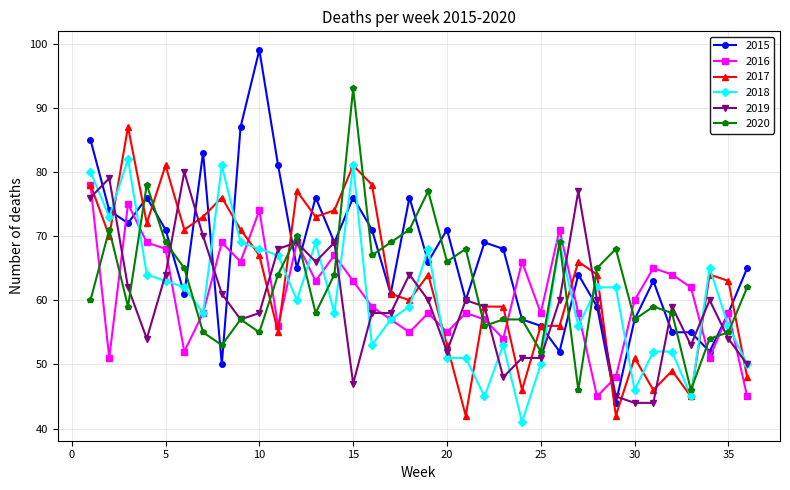

What is the minimum value for 2016?

45